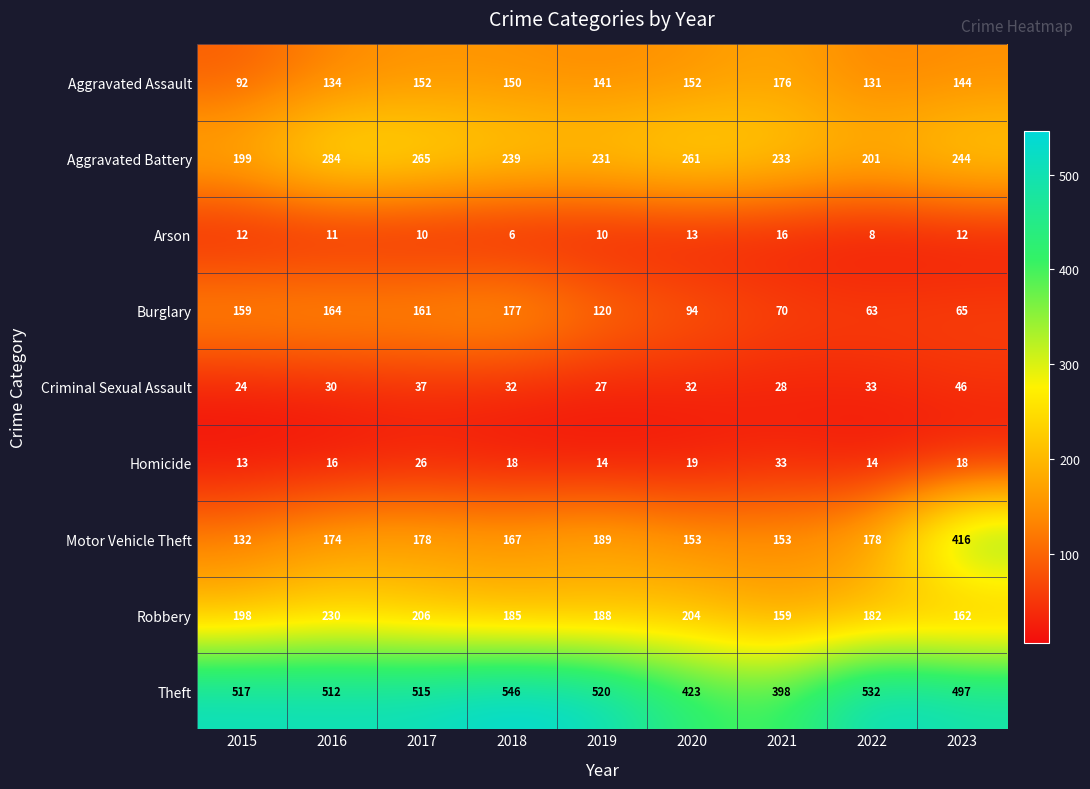

What is the sum of the Arson values at 2019 and 2023?

22